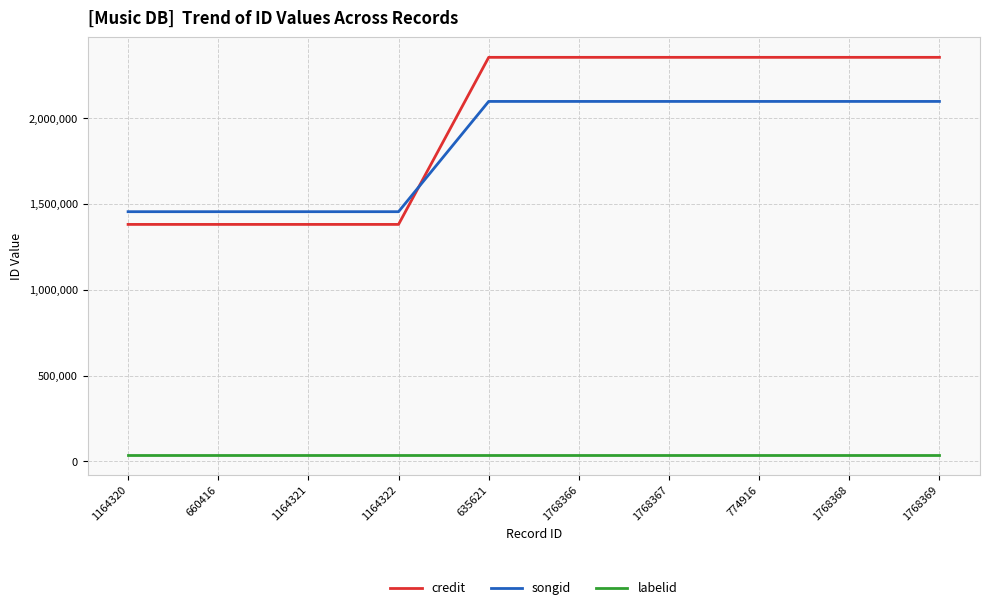

True or false: labelid and songid intersect in this chart.

False